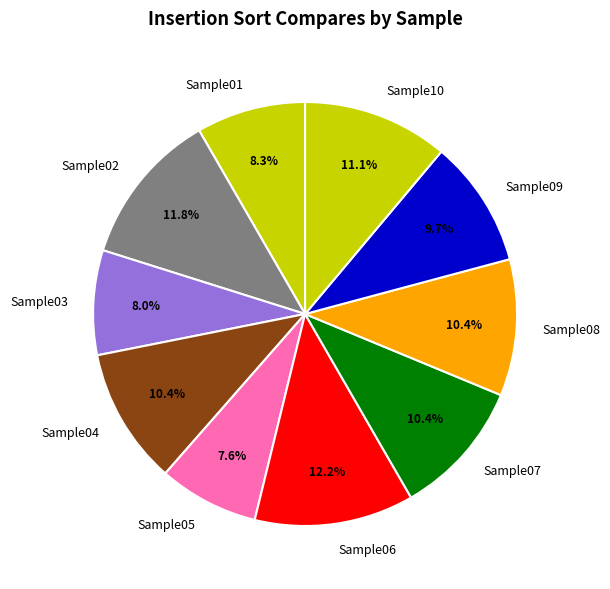

What is the ratio of the value at Sample07 to the value at Sample03?

1.3